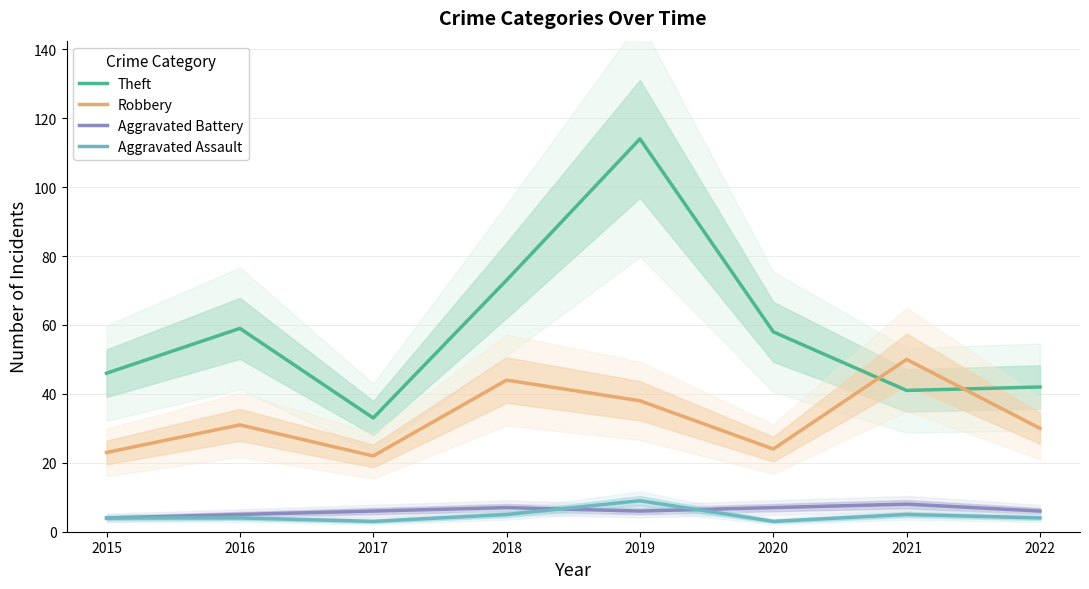

What is the value of the Robbery point at the 8th from the left?

30